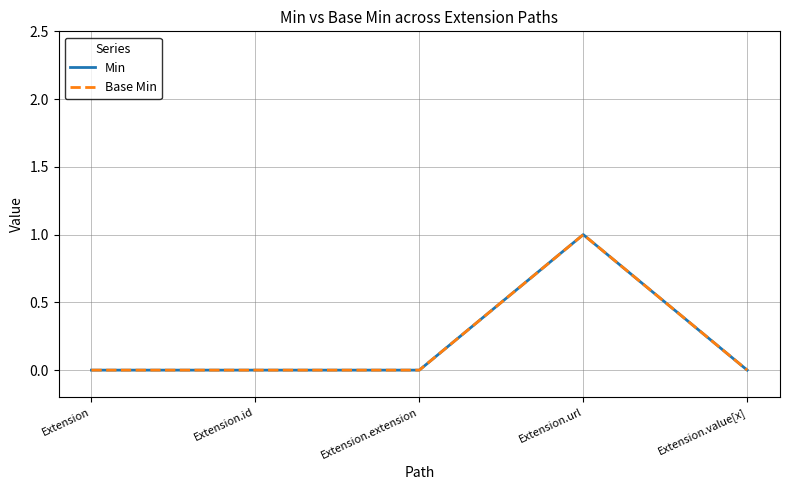

What is the difference between the Base Min values at Extension.id and Extension.url?

1